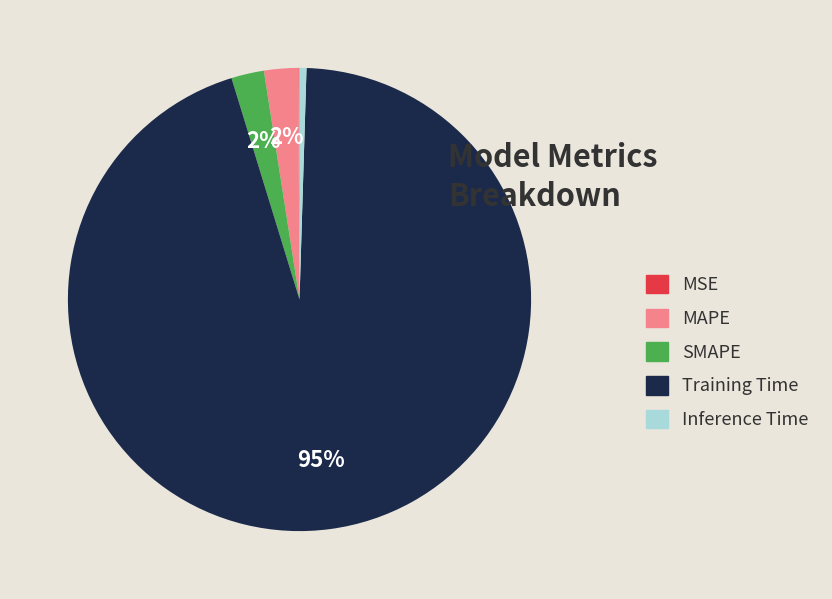

Do Training Time and SMAPE together represent more than half of the pie?

Yes